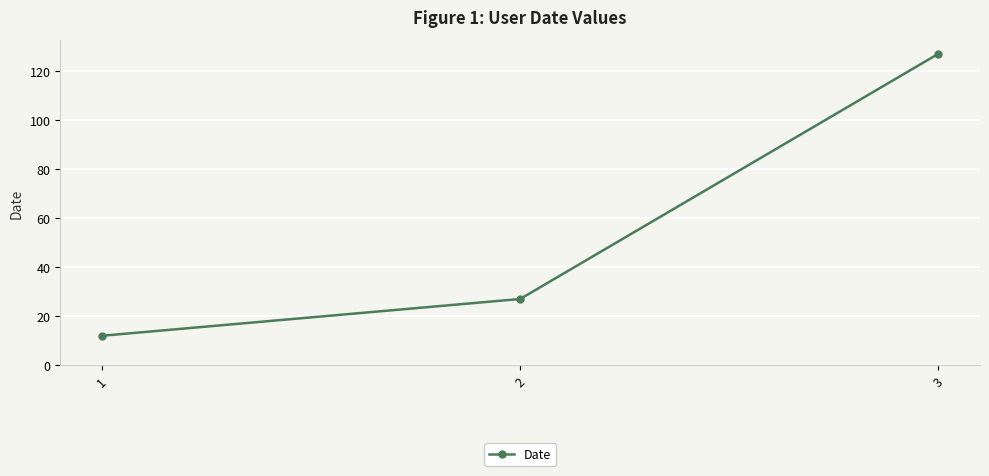

Approximately how many times larger is the value at 1 compared to 2?

0.4